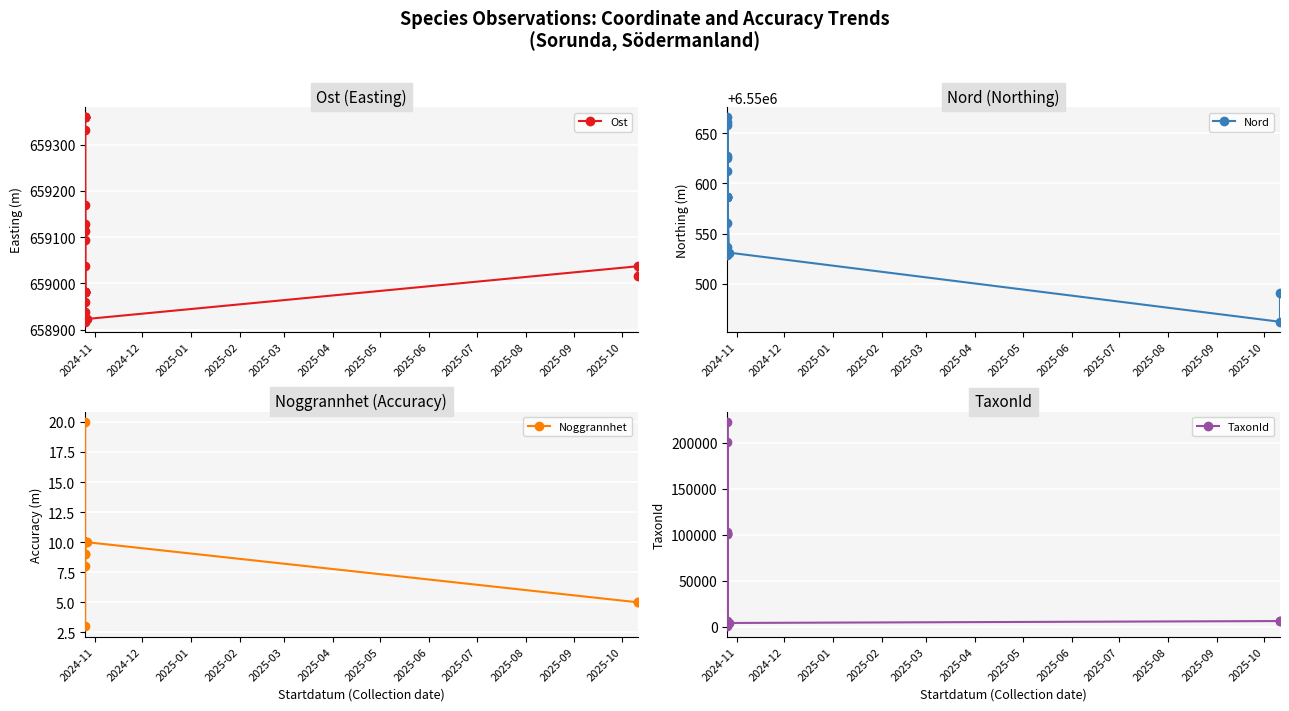

Which series has the largest range (max minus min)?

TaxonId